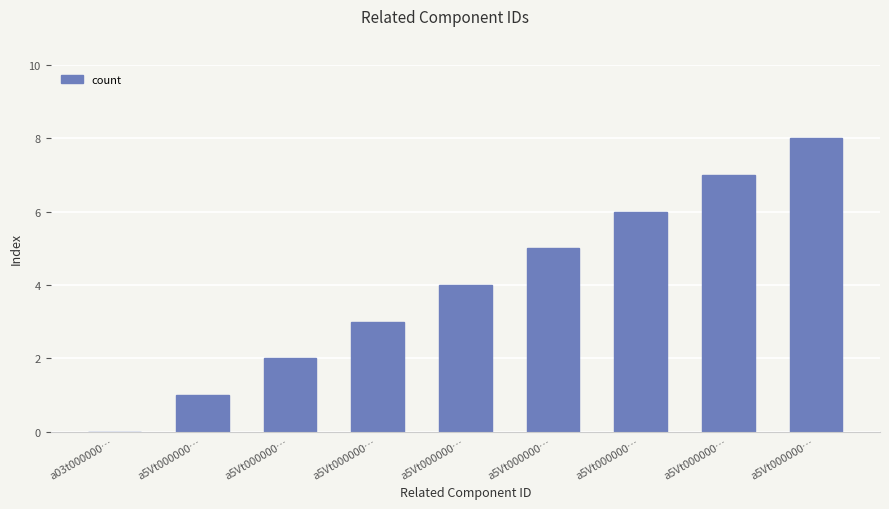

Are the bars horizontal?

No